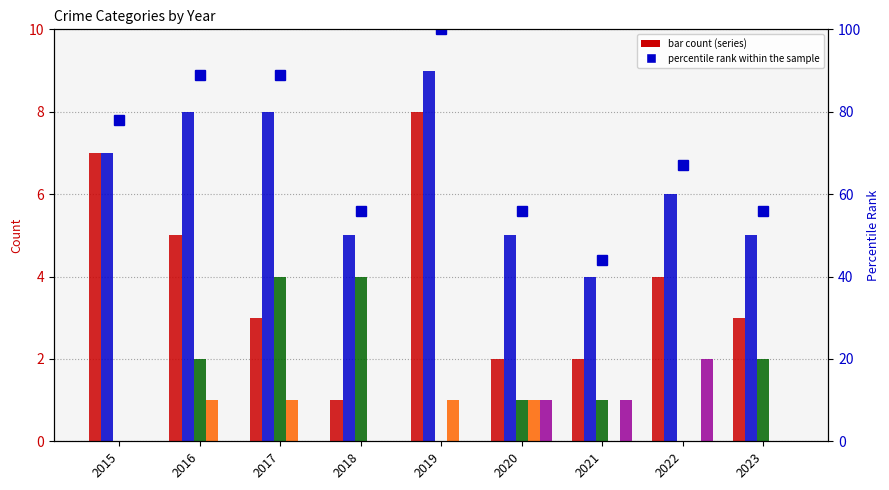

How many values in the percentile rank within the sample series exceed 67?

4